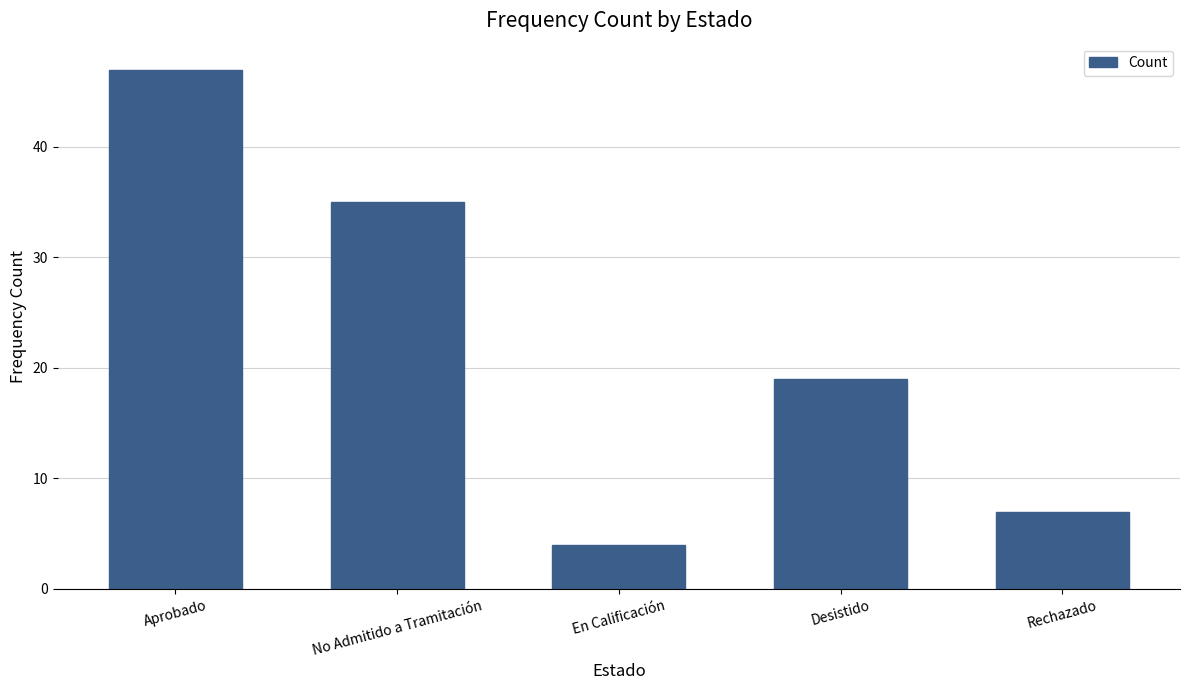

What is the value of the 5th bar from the left?

7